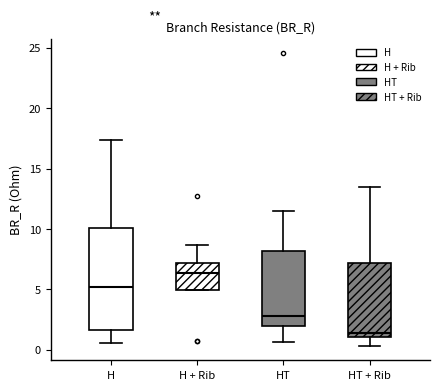

Reading left to right, read every box against the y-axis: the position of its median line, the range the box covers, and the ends of its whiskers. The values are not printed on the chart, so give them approximately, as read against the axis.

H: median 5.0, box 1.5 to 10.0, whiskers 0.5 to 17.5
H + Rib: median 6.5, box 5.0 to 7.0, whiskers 5.0 to 8.5
HT: median 2.5, box 2.0 to 8.0, whiskers 0.5 to 11.5
HT + Rib: median 1.5, box 1.0 to 7.0, whiskers 0.5 to 13.5